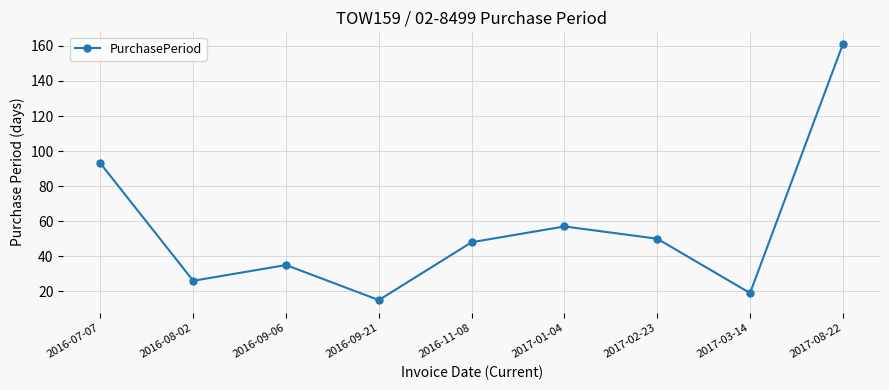

Rank the categories by value from highest to lowest.

2017-08-22, 2016-07-07, 2017-01-04, 2017-02-23, 2016-11-08, 2016-09-06, 2016-08-02, 2017-03-14, 2016-09-21